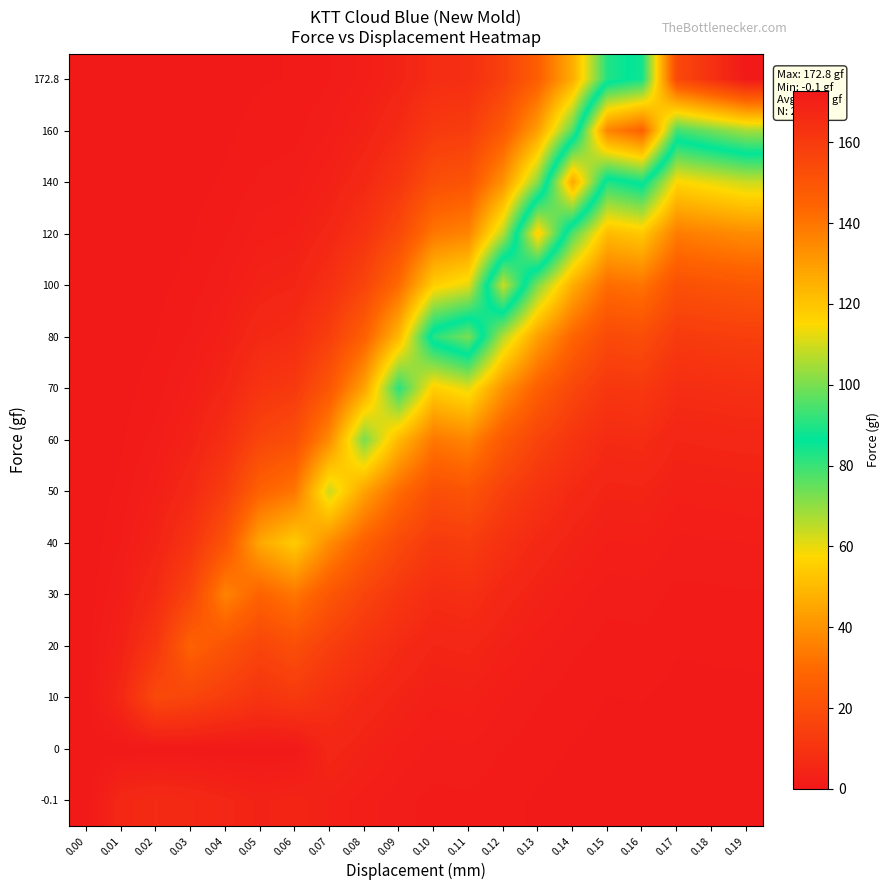

At which category is the sum across all series the highest?

0.16